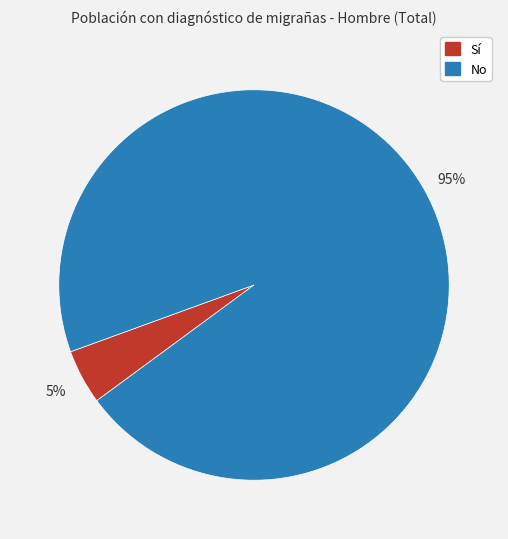

What percentage is the Sí slice, to the nearest percent?

5%